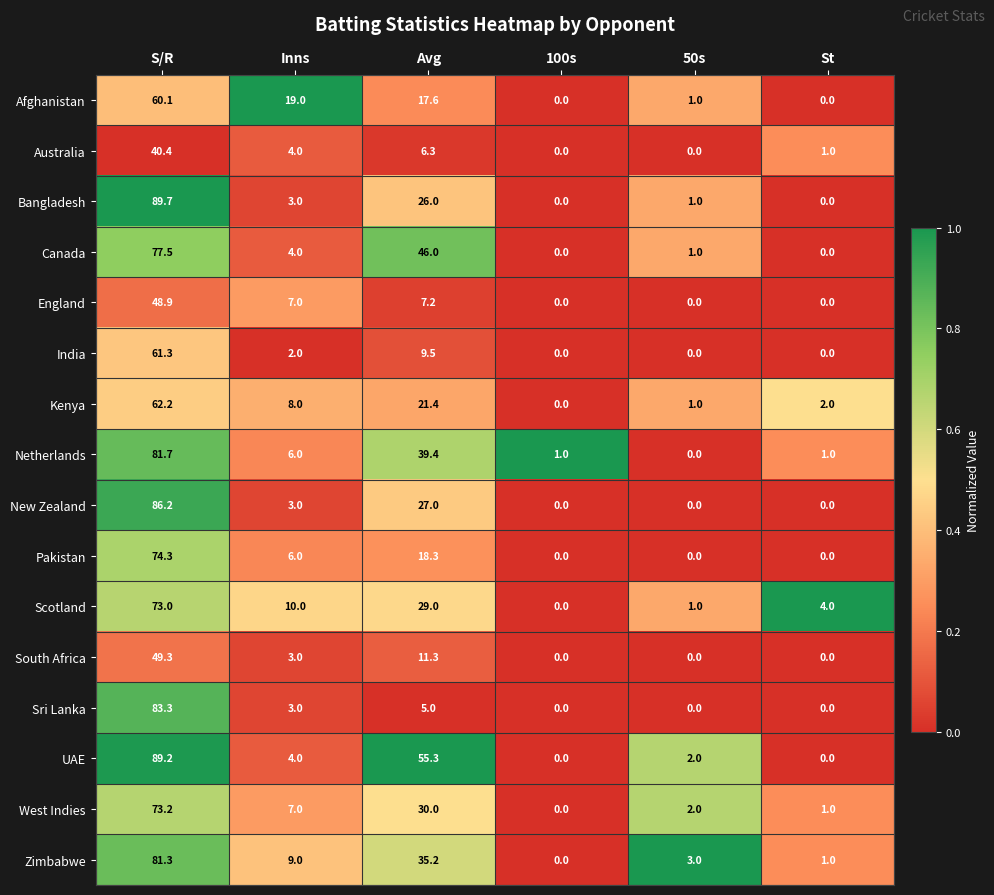

How many values in South Africa are above zero?

3